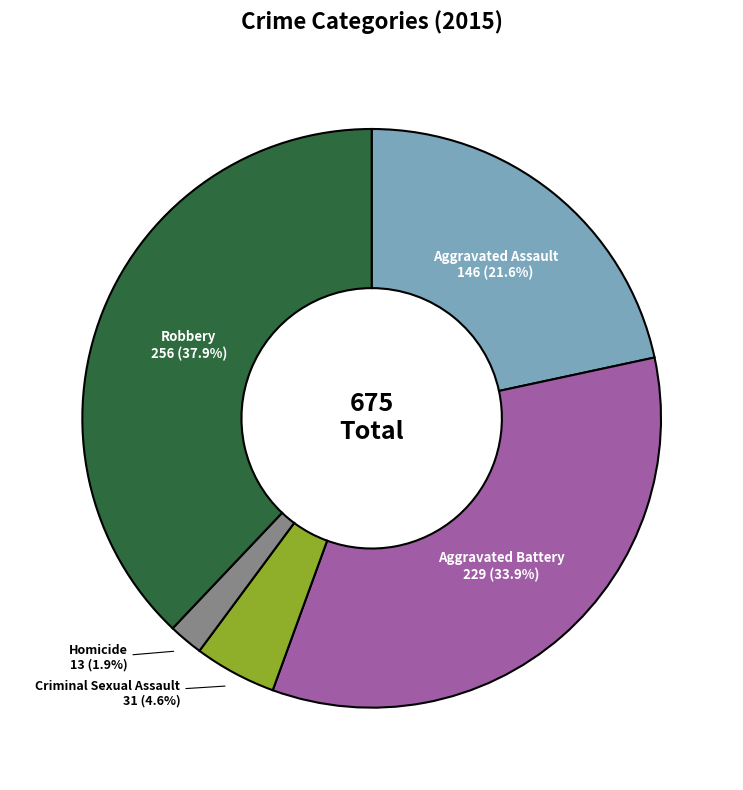

What percentage do Aggravated Battery and Criminal Sexual Assault together represent?

38.5%